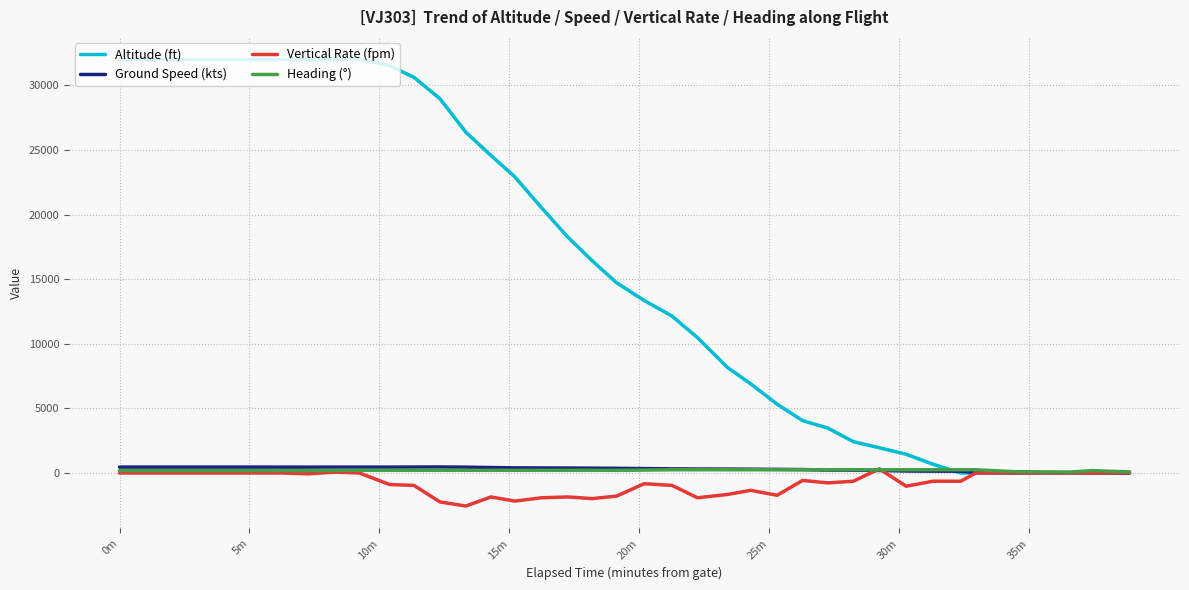

Does the chart have visible grid lines?

Yes